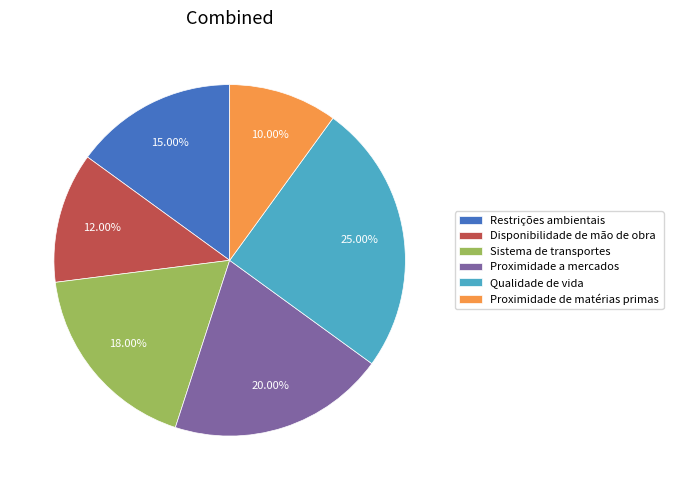

Rank the categories by value from lowest to highest.

Proximidade de matérias primas, Disponibilidade de mão de obra, Restrições ambientais, Sistema de transportes, Proximidade a mercados, Qualidade de vida